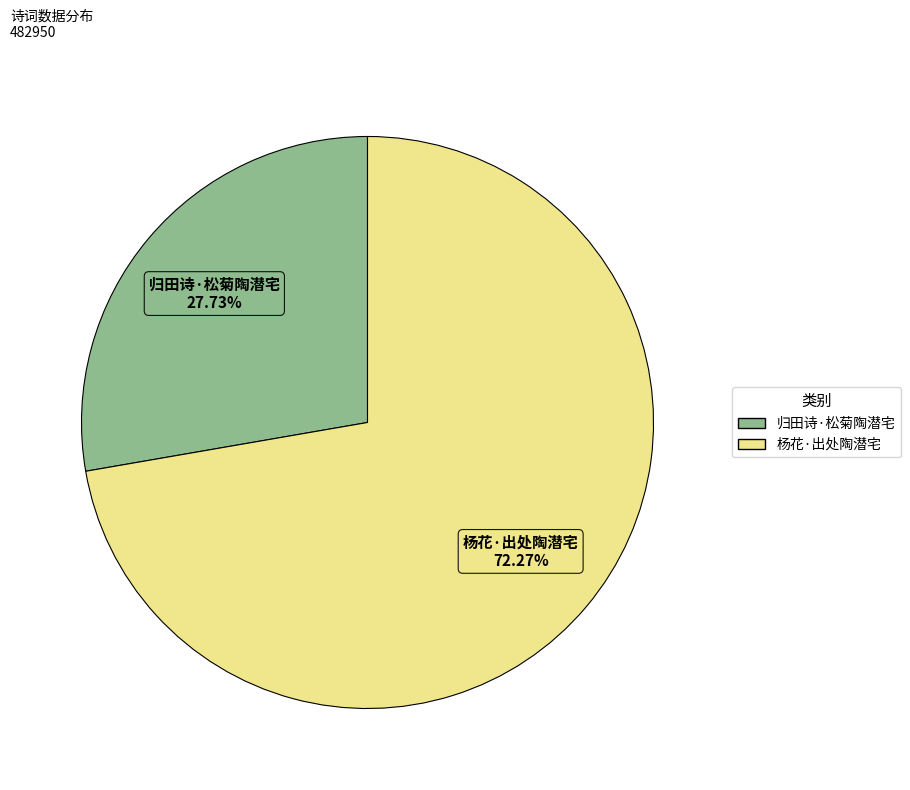

Rank the categories by value from highest to lowest.

杨花·出处陶潜宅, 归田诗·松菊陶潜宅